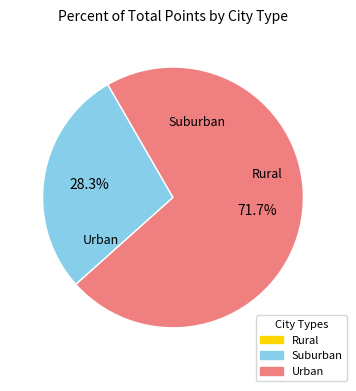

Is there any slice that represents more than half of the pie?

Yes